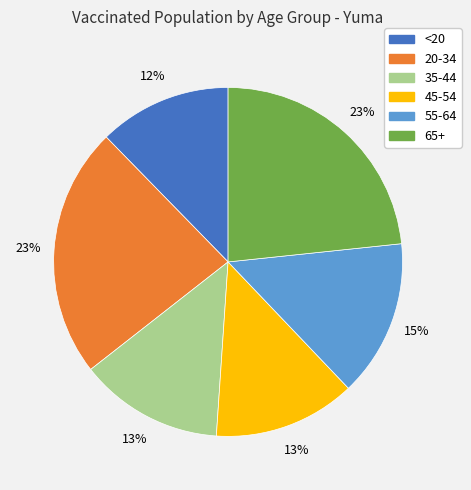

Is the sum of 20-34 and 45-54 greater than half?

No